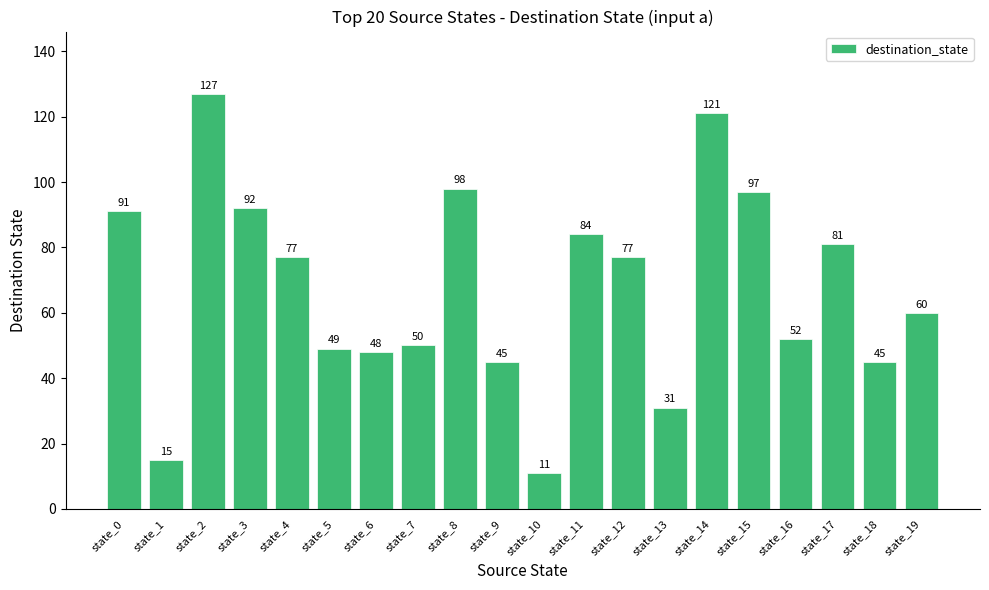

The chart shows a value of 80 at state_2. True or false?

False